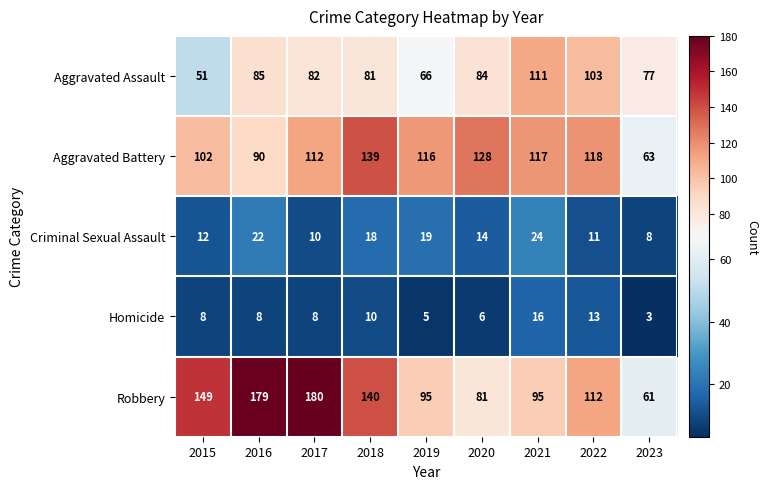

Which series has the largest range (max minus min)?

Robbery